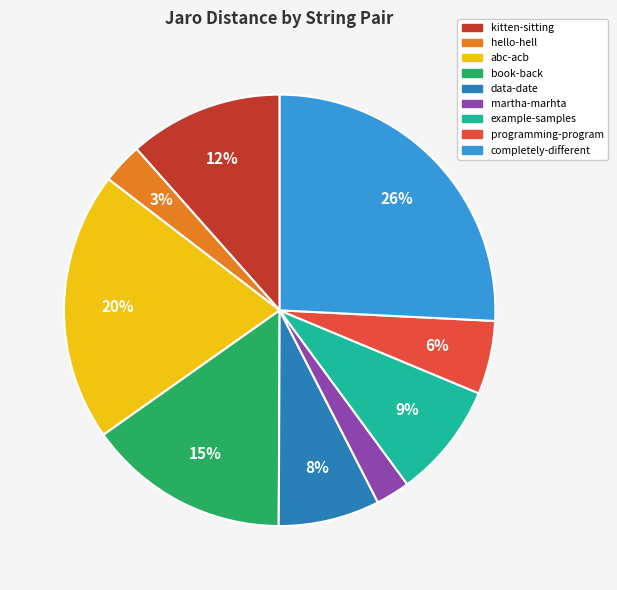

Which has a higher value, completely-different or abc-acb?

completely-different